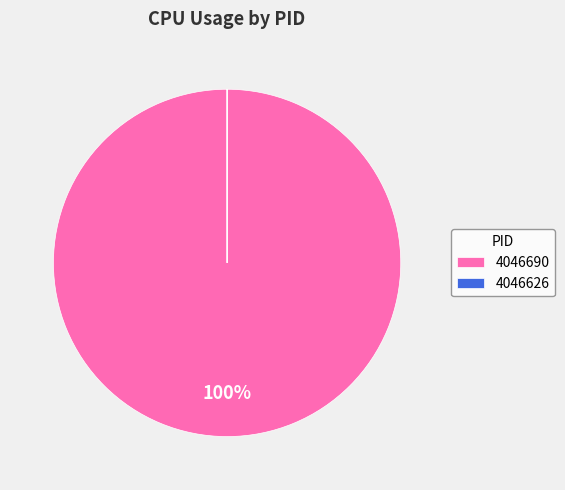

Which slice is the largest?

4046690